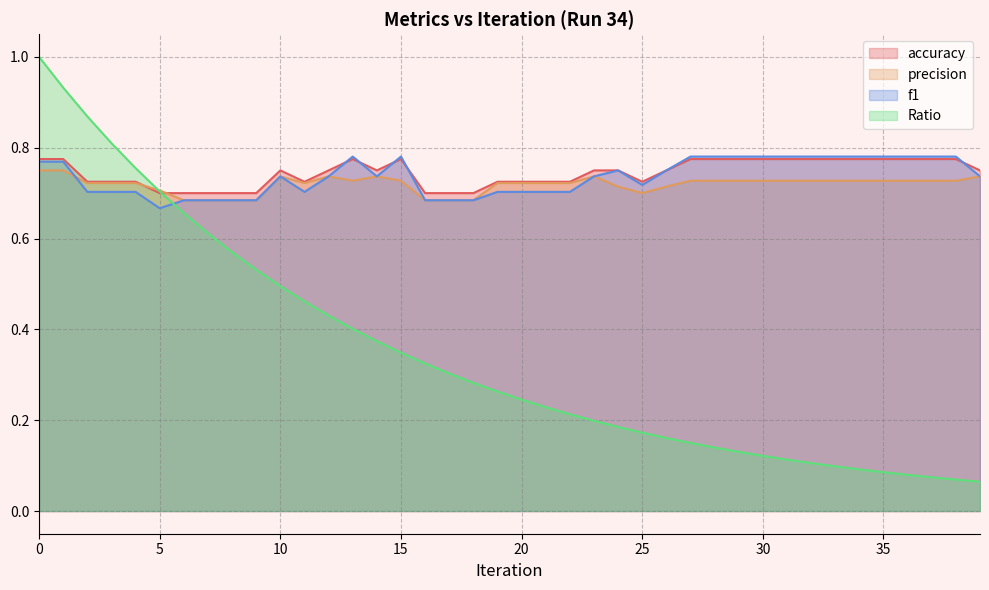

List the series in order of their peak value, lowest first.

precision, accuracy, f1, Ratio